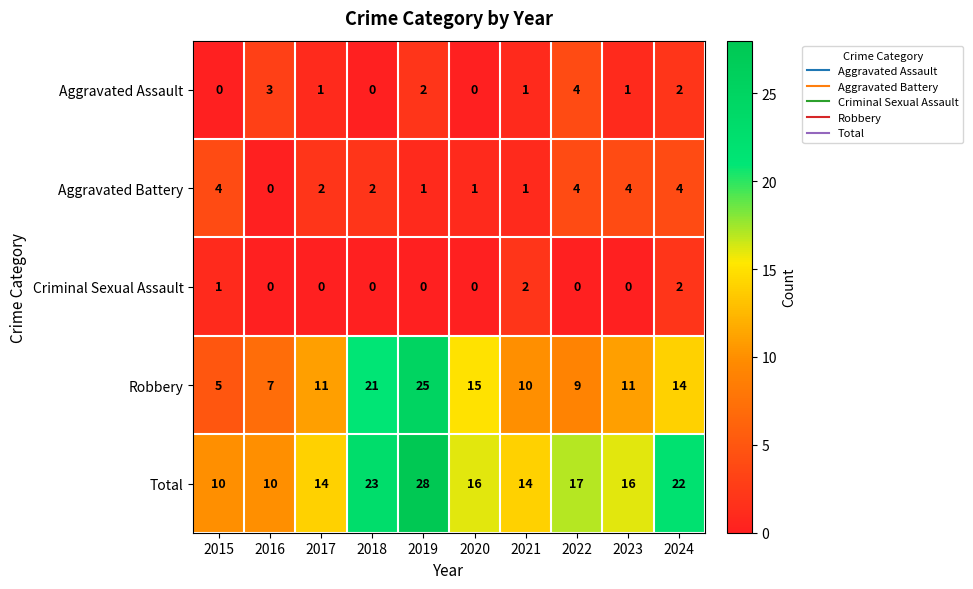

Which series has the widest spread of values?

Robbery